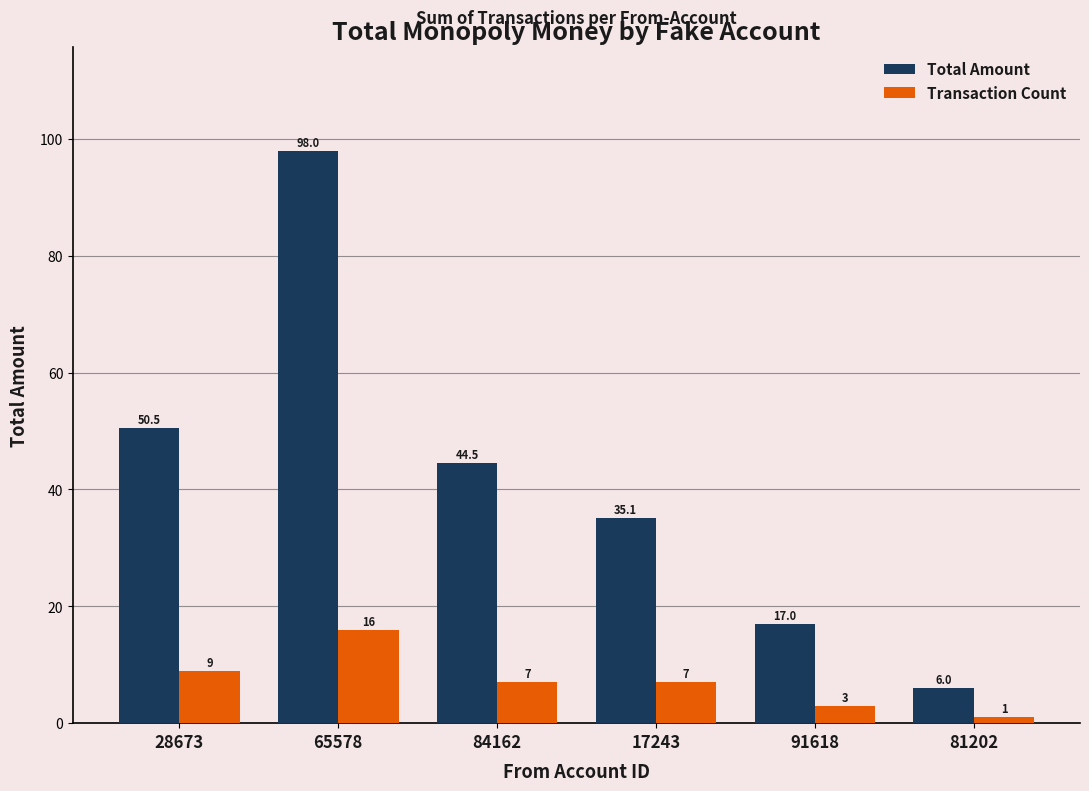

True or false: Transaction Count has a value of 12.4 at 84162.

False